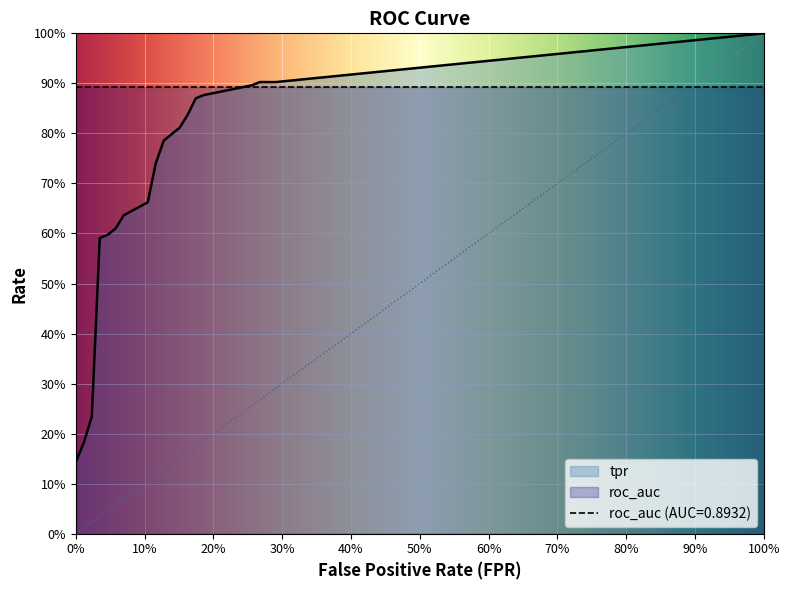

What position from the left is 14?

15